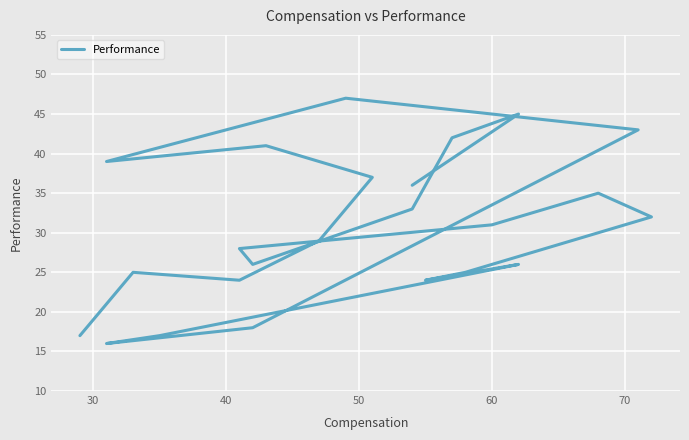

Does the chart display data point markers on the line(s)?

No